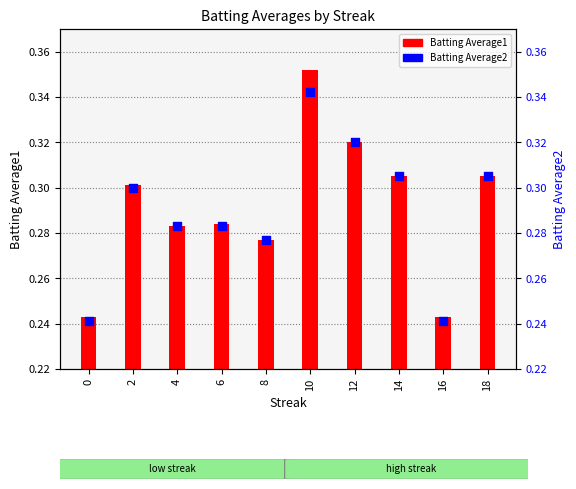

Which series has the largest Y range (max minus min)?

Batting Average1